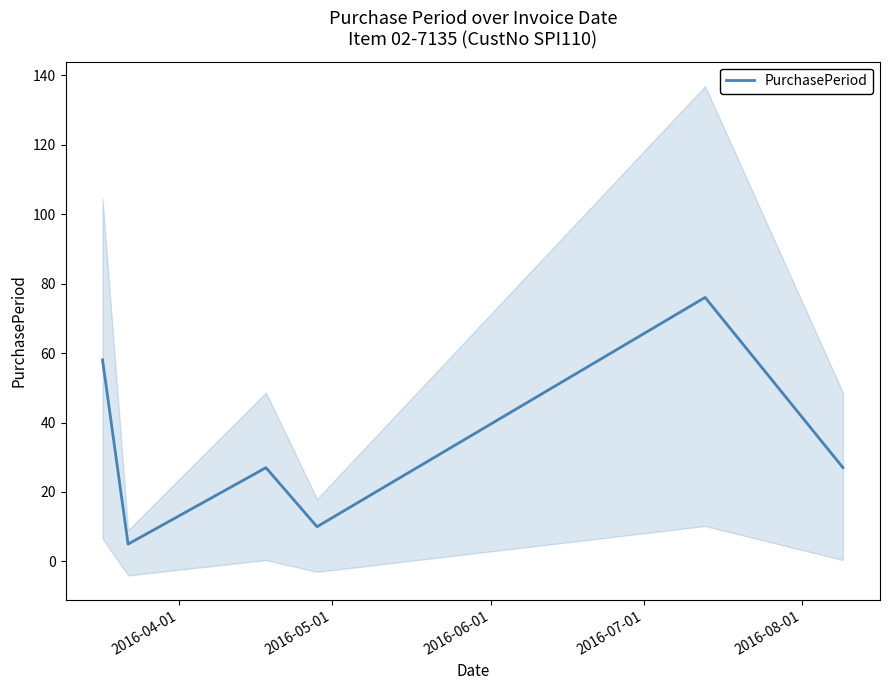

What is the minimum value for PurchasePeriod?

5